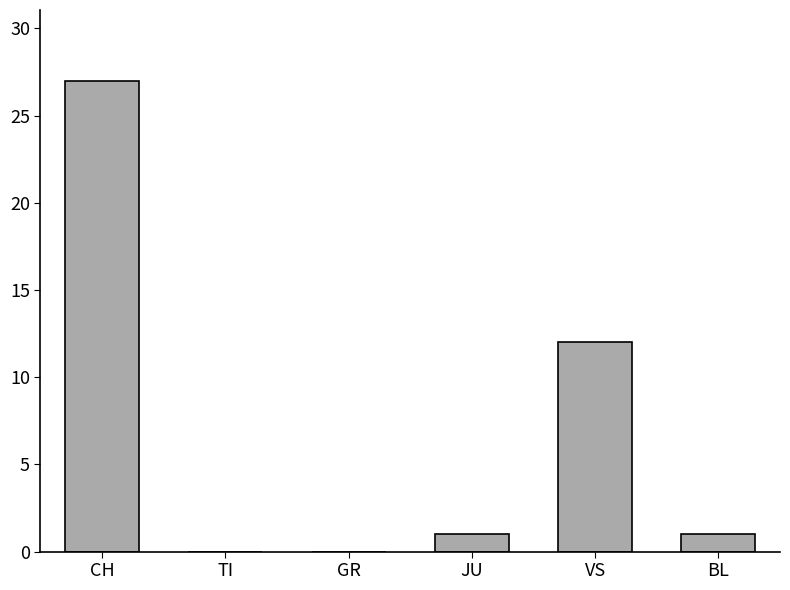

Between CH and GR, which is larger?

CH